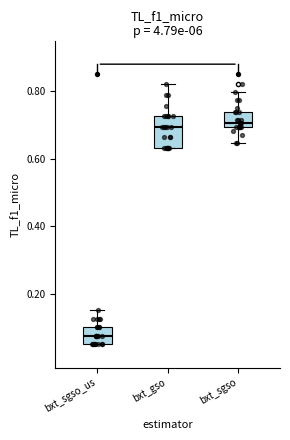

Reading left to right, read every box against the y-axis: the position of its median line, the range the box covers, and the ends of its whiskers. The values are not printed on the chart, so give them approximately, as read against the axis.

bxt_sgso_us: median 0.08, box 0.06 to 0.10, whiskers 0.06 to 0.16
bxt_gso: median 0.70, box 0.64 to 0.72, whiskers 0.64 to 0.82
bxt_sgso: median 0.70 (just above the box's lower edge), box 0.70 to 0.74, whiskers 0.64 to 0.80